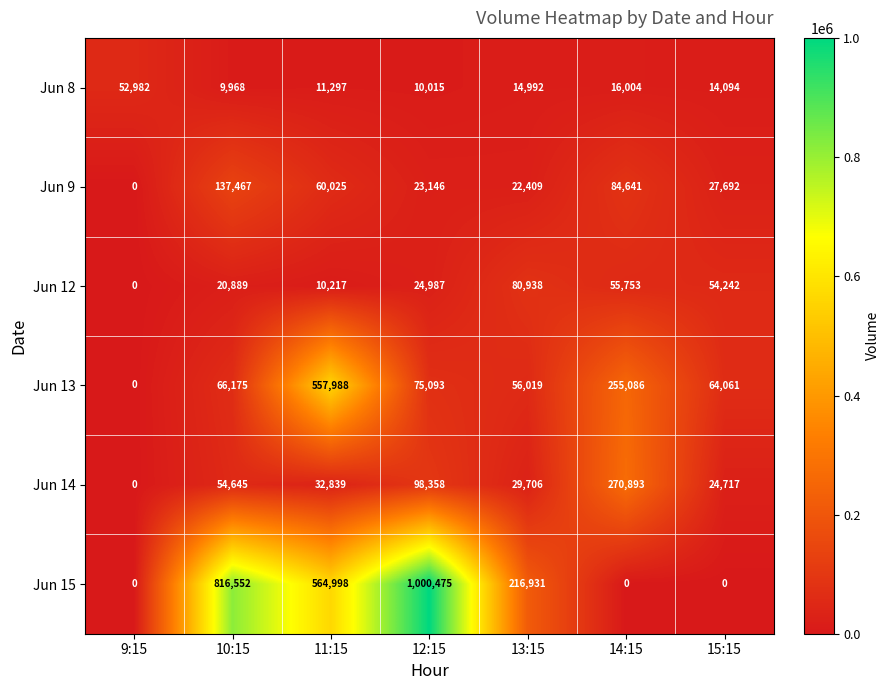

What is the highest value of the Jun 15 series?

1000475